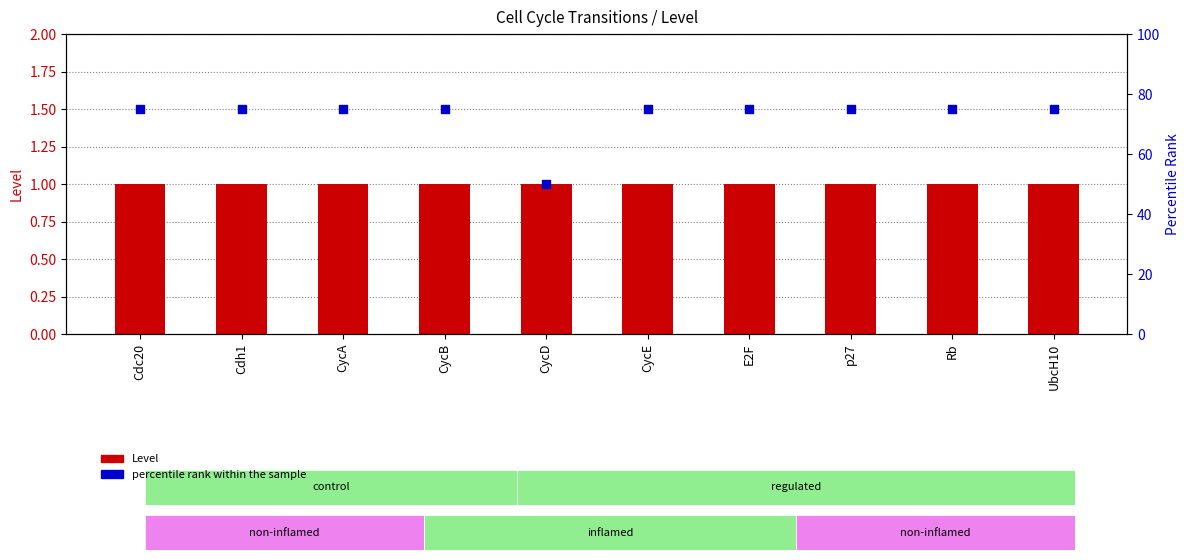

Which series has the largest total across all categories?

percentile rank within the sample